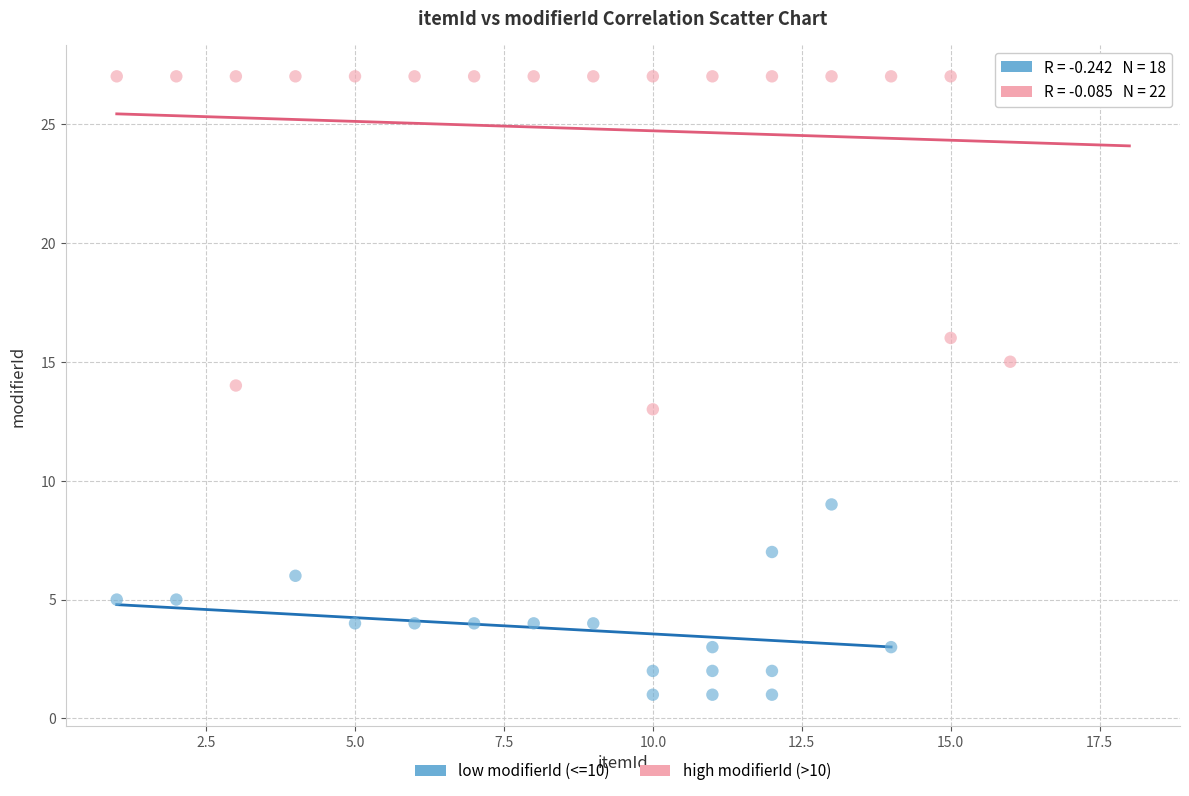

Which series contains the lowest Y value?

low modifierId (<=10)